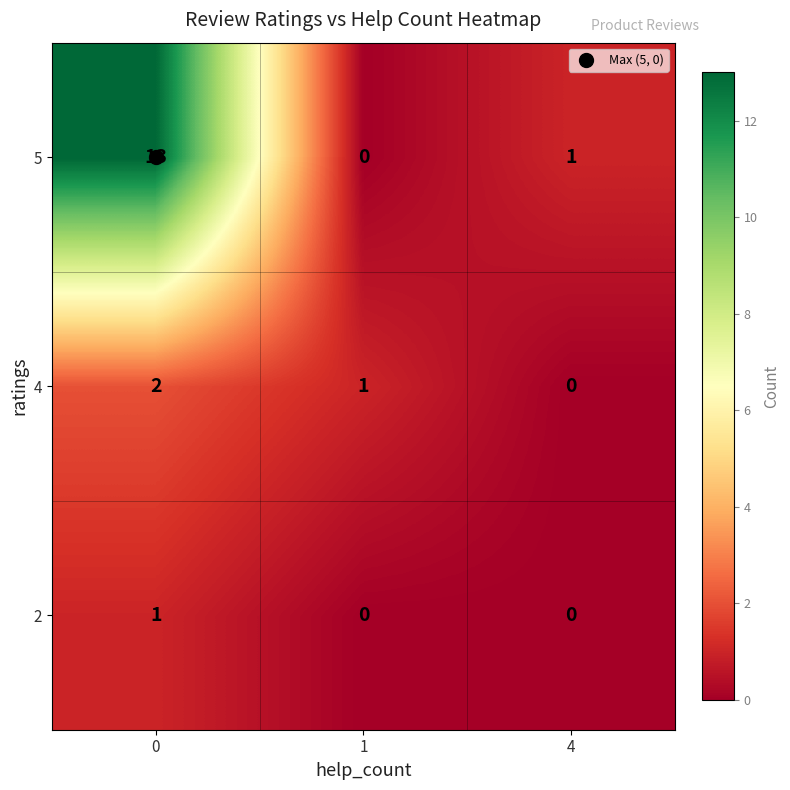

The value of 5 at 0 is 13. True or false?

True